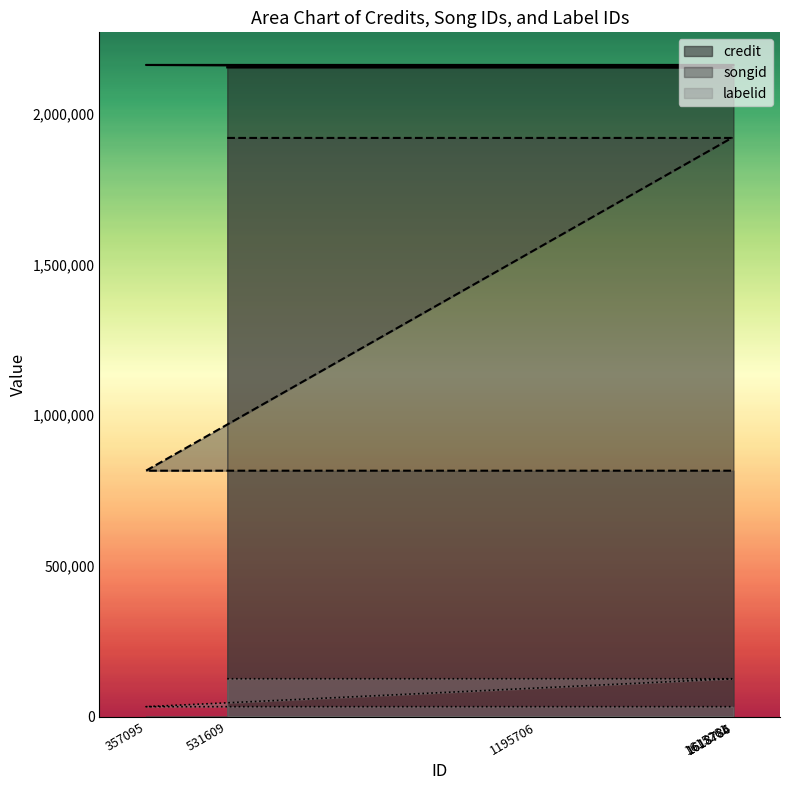

True or false: labelid and songid cross at least once.

False